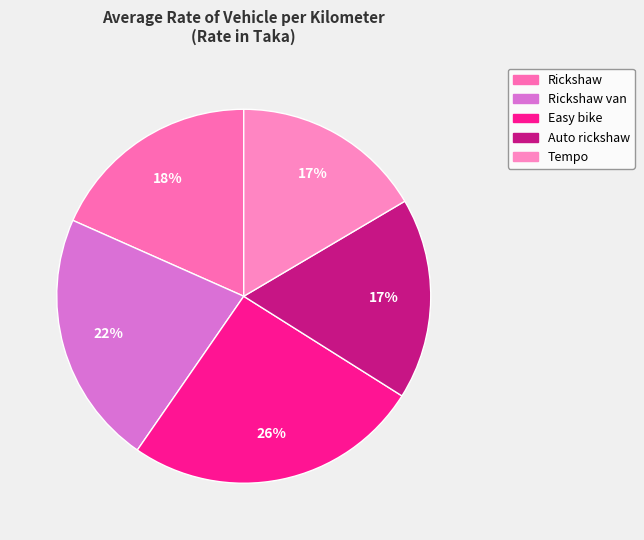

How many segments does this pie chart have?

5